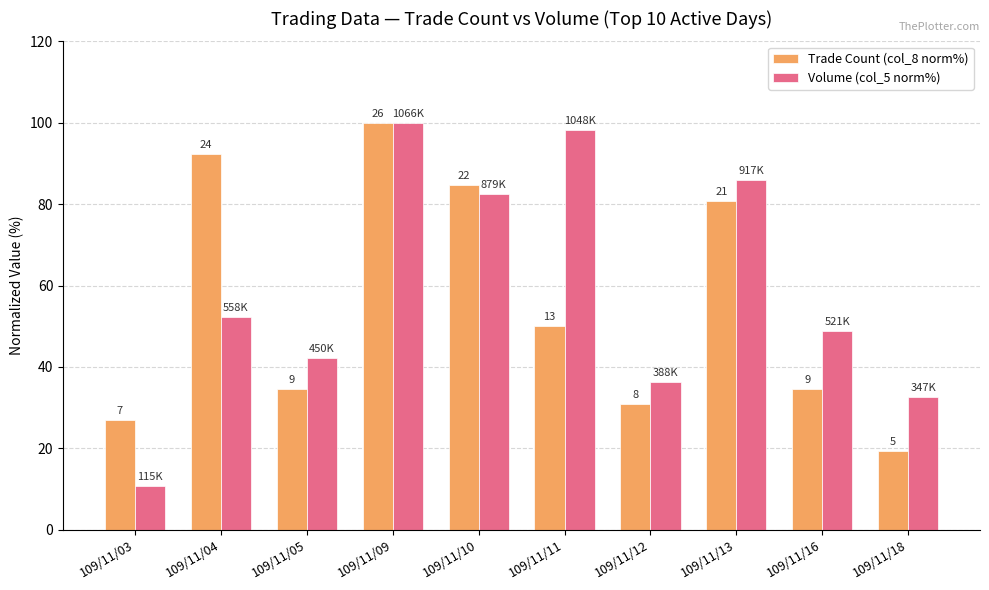

The value of Volume (col_5 norm%) at 109/11/10 is 34.7. True or false?

False